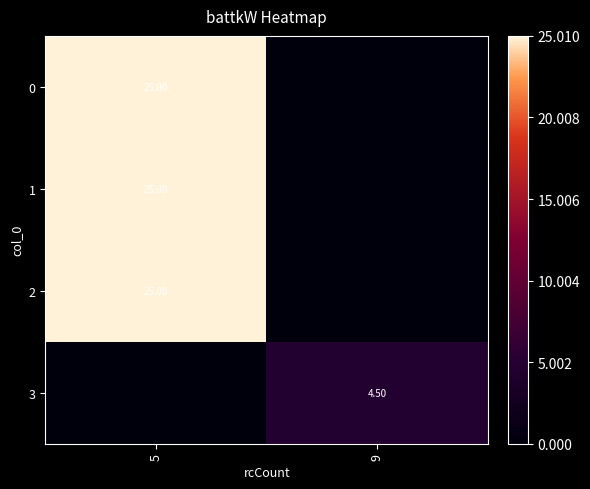

Where does the 0 series first go above 25?

5